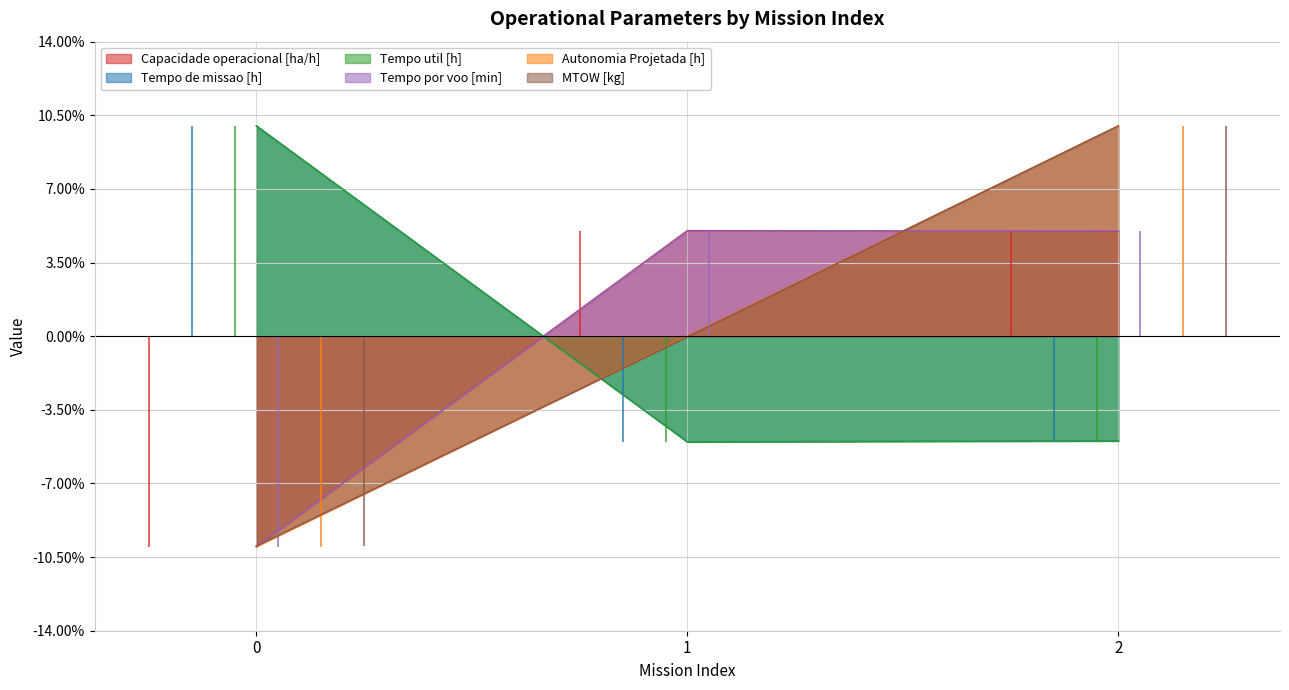

At 1, list the series in order from largest to smallest.

Capacidade operacional [ha/h], Tempo por voo [min], Autonomia Projetada [h], MTOW [kg], Tempo de missao [h], Tempo util [h]